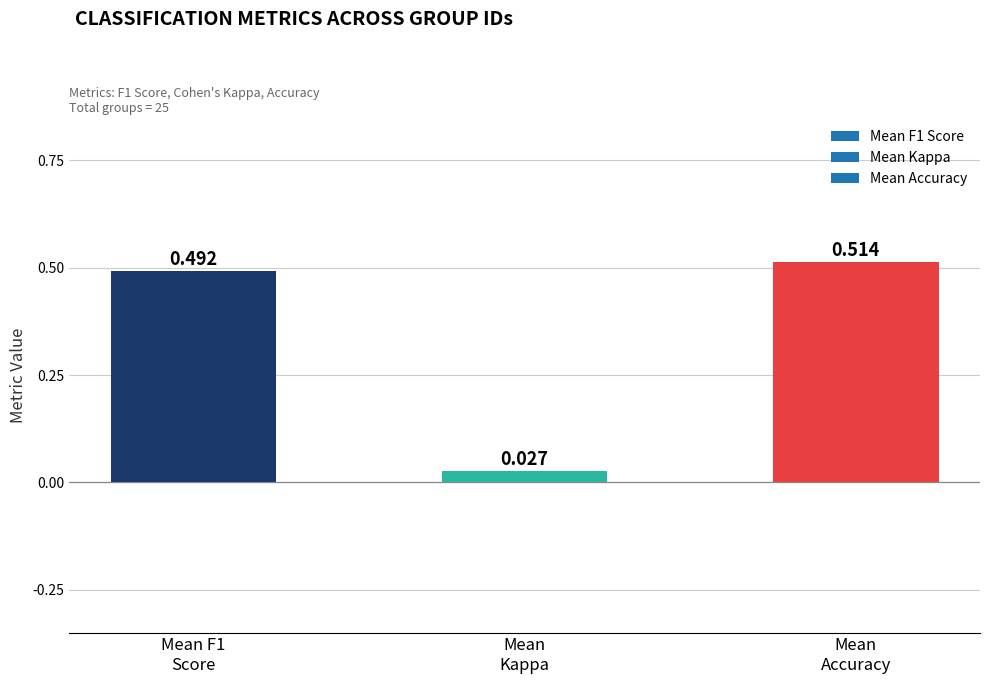

How many bars are there in total?

3